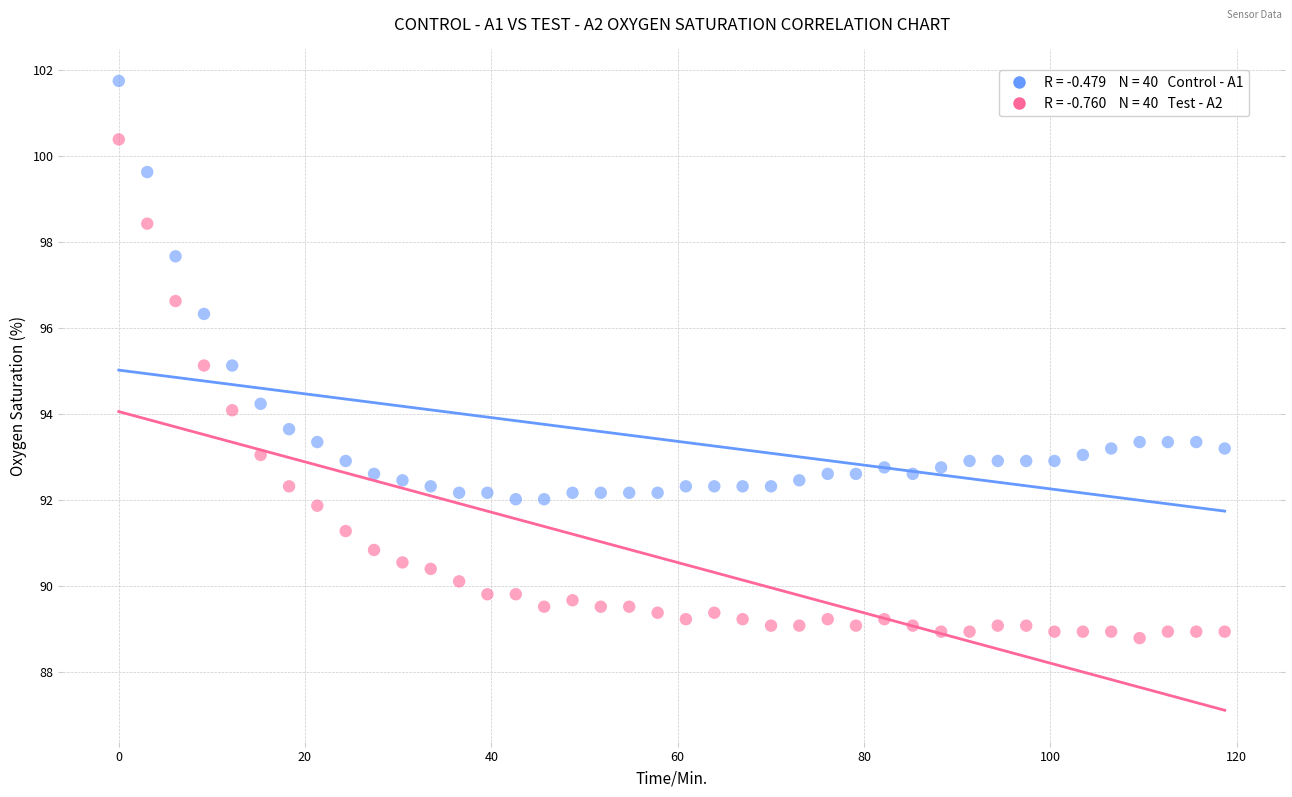

Across all data points, what is the range of Y values (max minus min)?

13.0